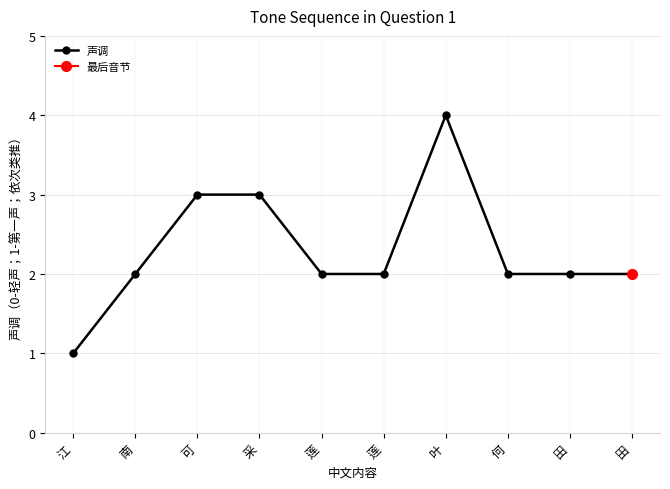

Reading left to right, extract all data points from this chart.

1	2	3	3	2	2	4	2	2	2